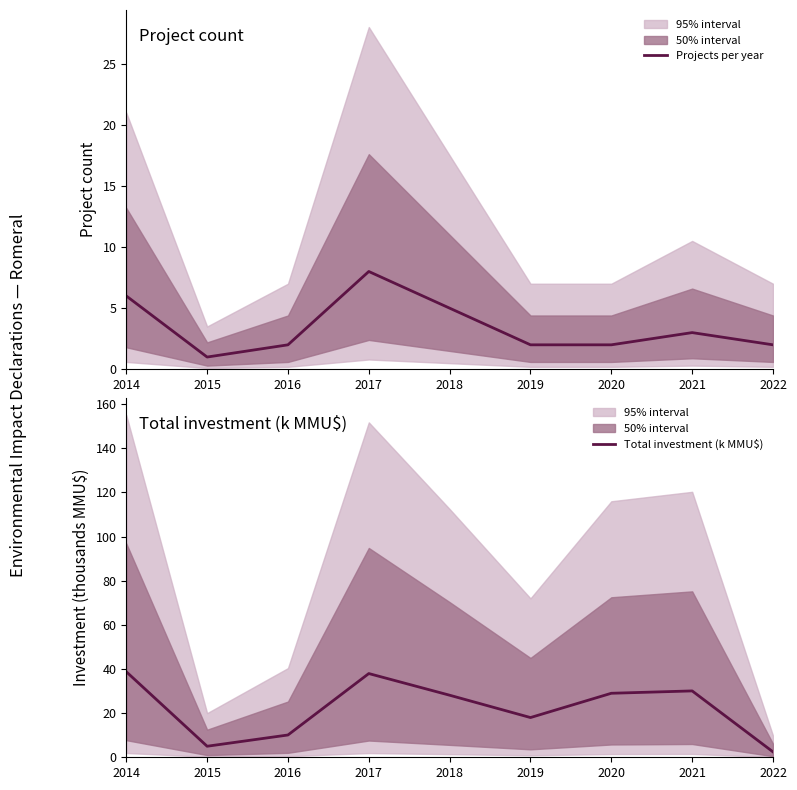

What is the smallest value displayed?

1.0